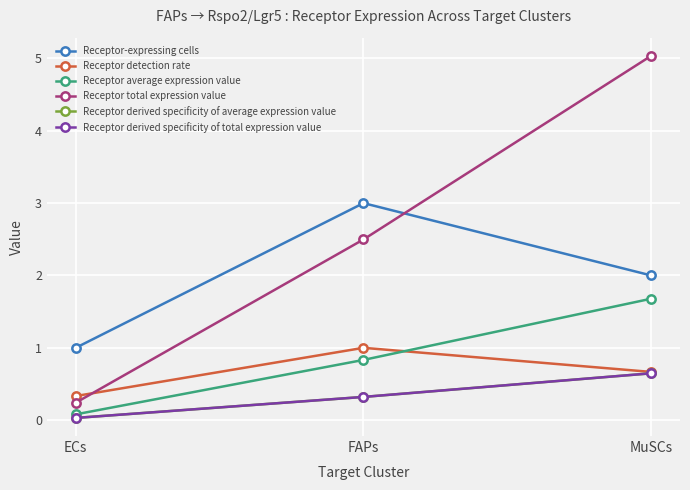

What is the spread (max minus min) of values at FAPs?

2.7